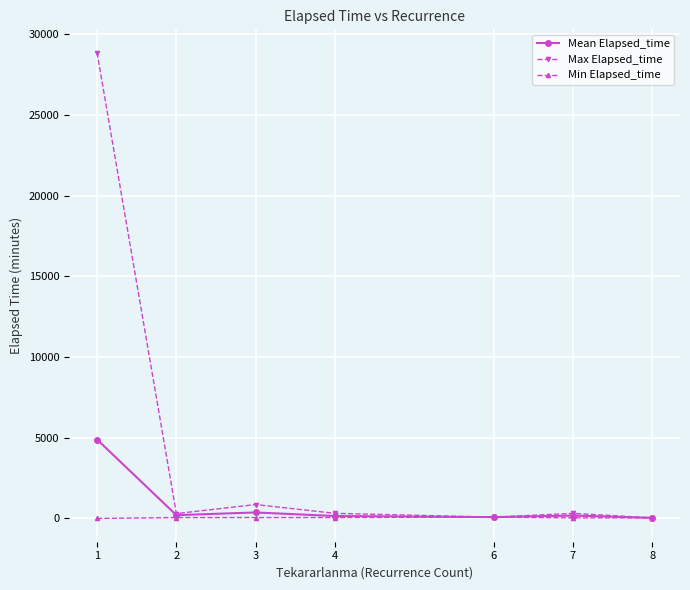

List the series in order of their peak value, lowest first.

Min Elapsed_time, Mean Elapsed_time, Max Elapsed_time